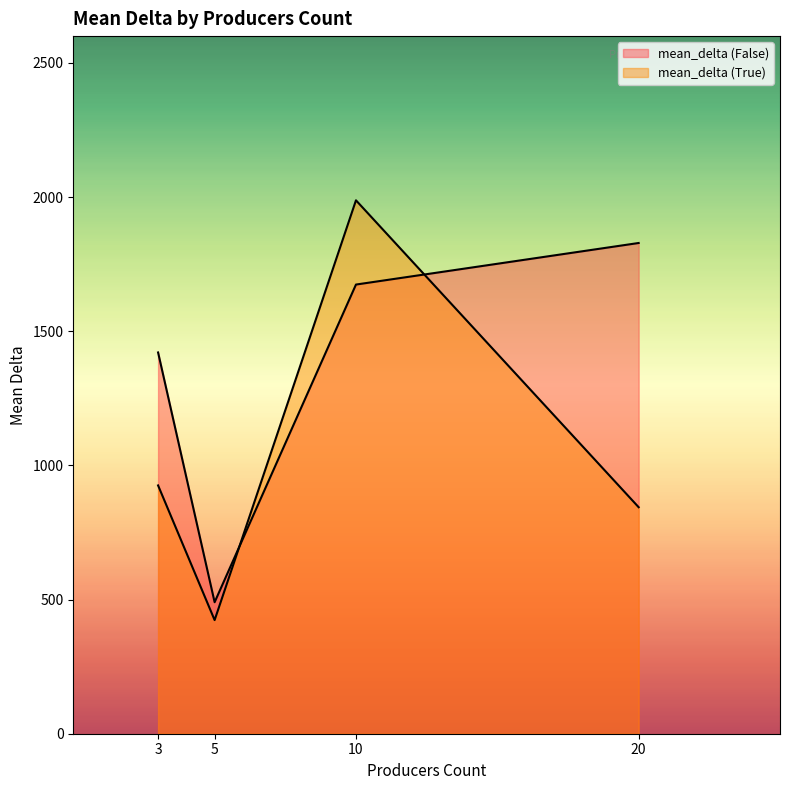

What is the total value across all series at 5?

913.7